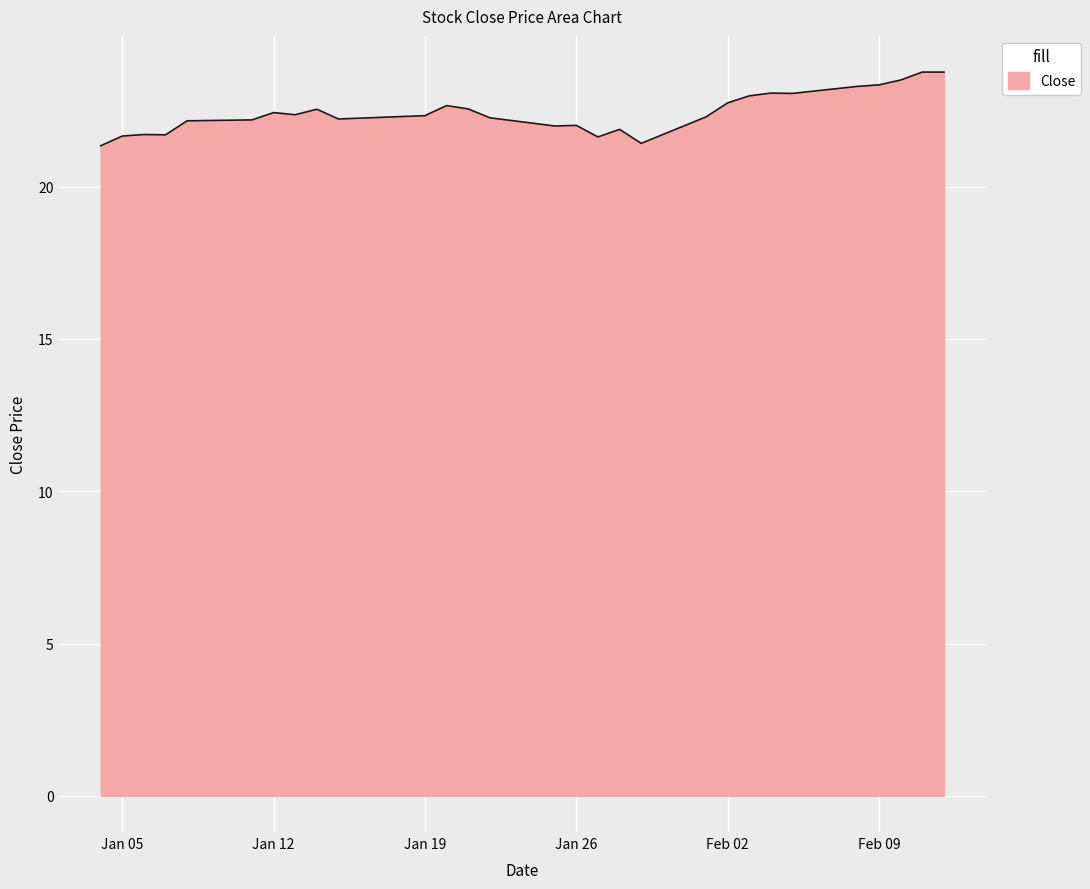

What is the maximum value shown in the chart?

23.8